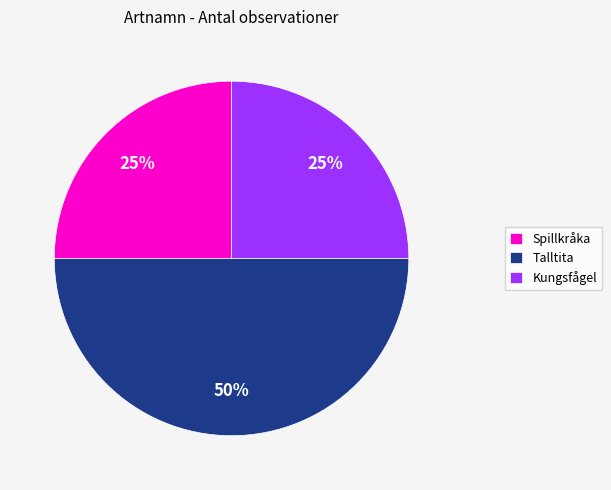

To the nearest percent, what is the difference between the largest and smallest slice percentages?

25%